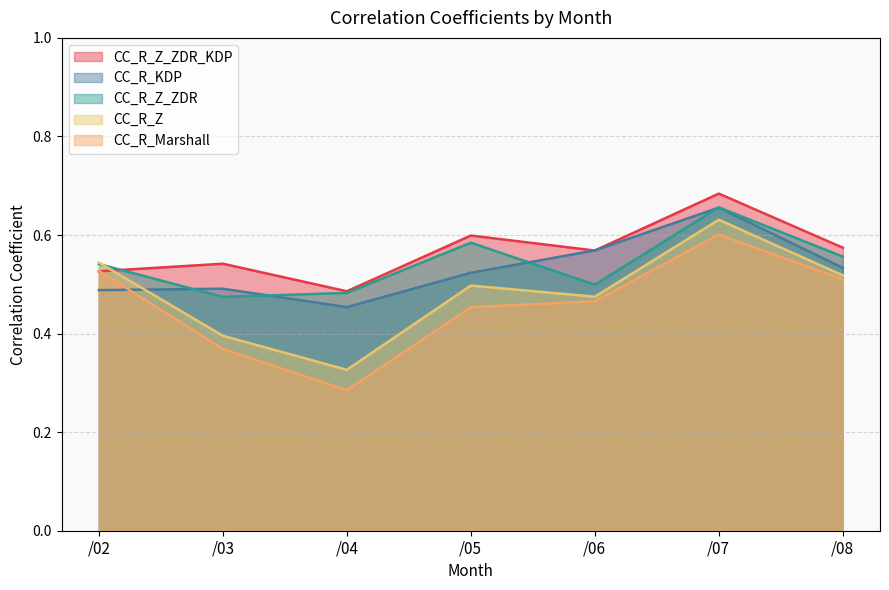

How many interior local peaks does the CC_R_Marshall series have?

1